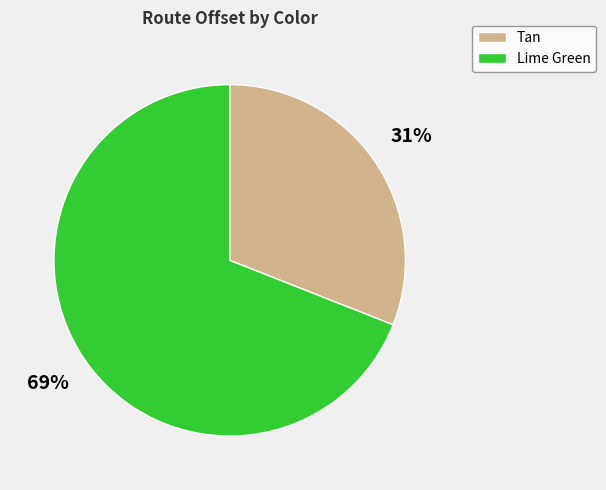

To the nearest percent, what is the difference between the Lime Green and Tan slice percentages?

38%